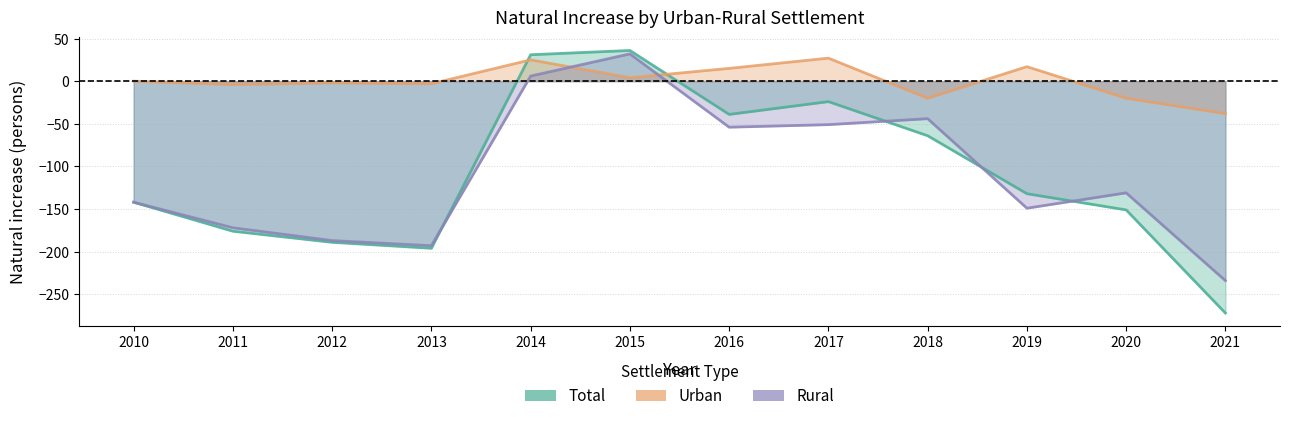

What is the sum of all Rural values?

-1319